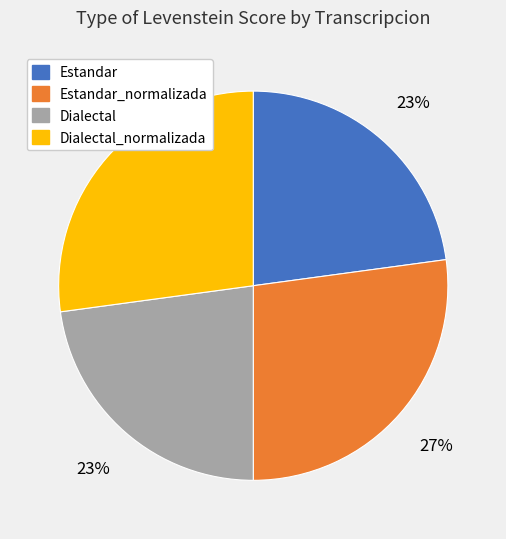

Combined, do Estandar and Dialectal account for over 50%?

No